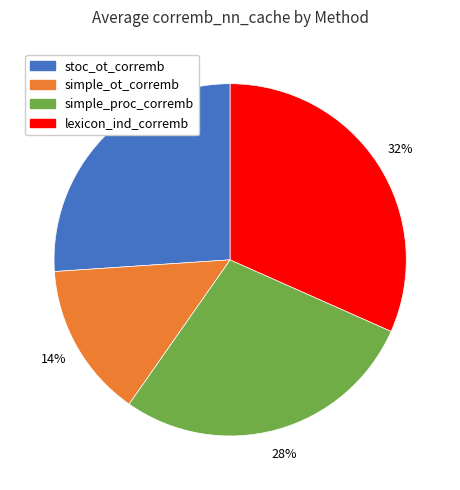

Is there a majority slice in this chart?

No